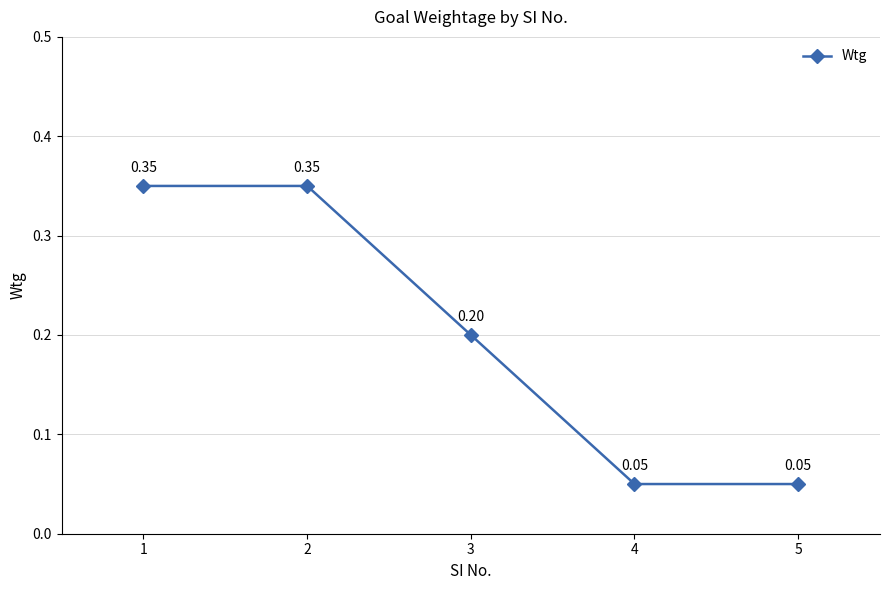

True or false: there are more than 2 points higher than both neighbors.

False